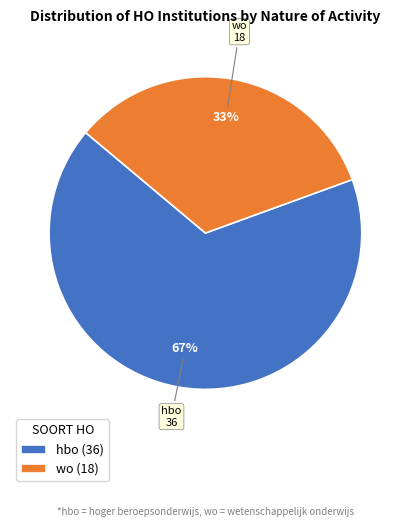

The wo (18) slice represents 33% of the pie. True or false?

True